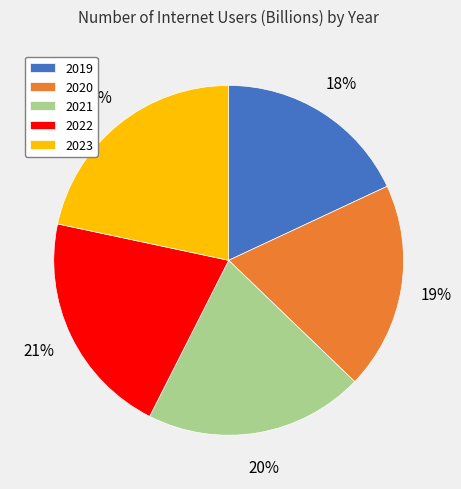

The 2021 slice represents 20% of the pie. True or false?

True